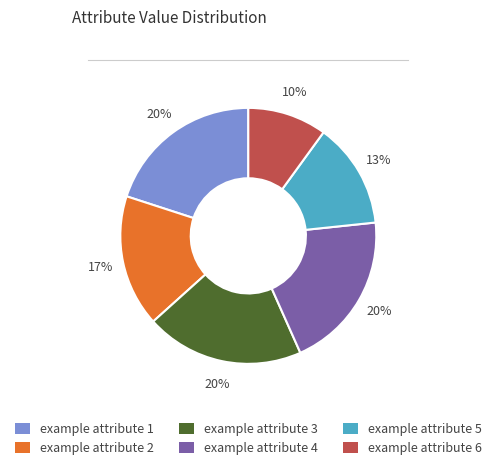

To the nearest percent, what is the average slice percentage?

17%